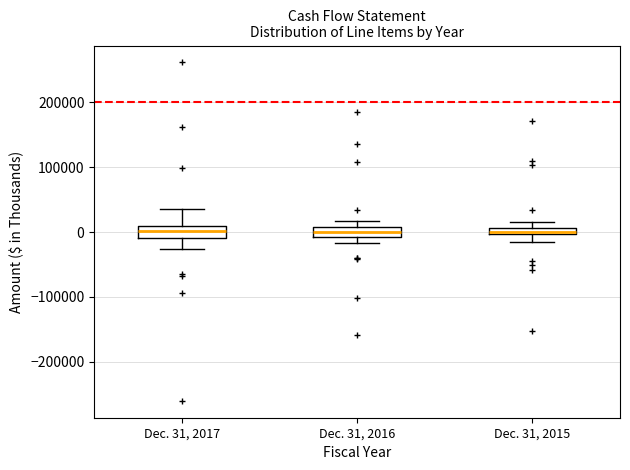

Where is the lower edge of the box for Dec. 31, 2015 on the y-axis? The values are not printed on the chart, so give them approximately, as read against the axis.

0